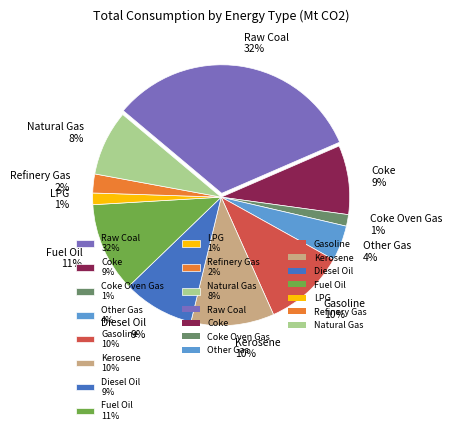

How many segments does this pie chart have?

11